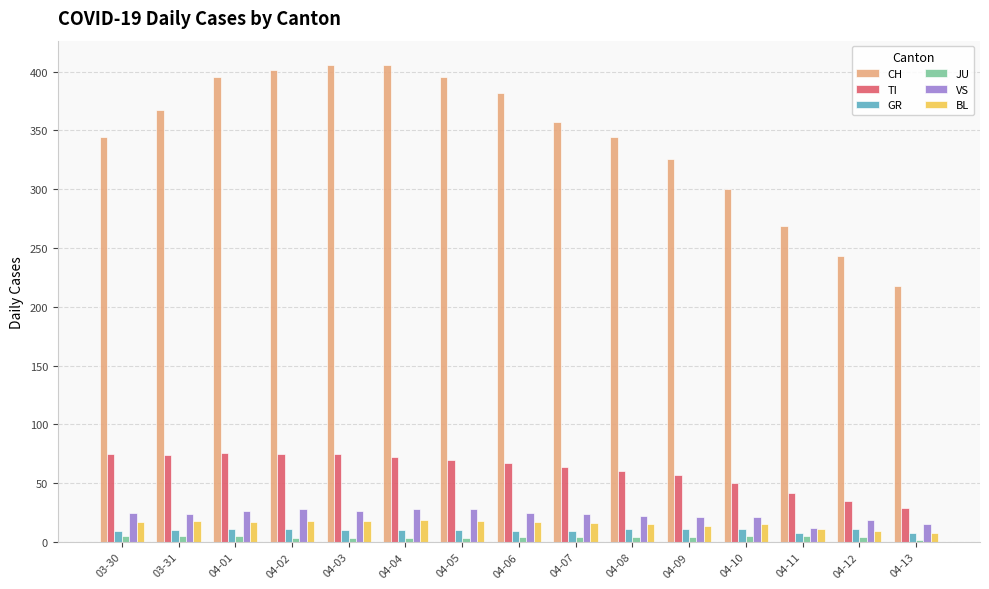

Rank the series by their maximum value, from highest to lowest.

CH, TI, VS, BL, GR, JU